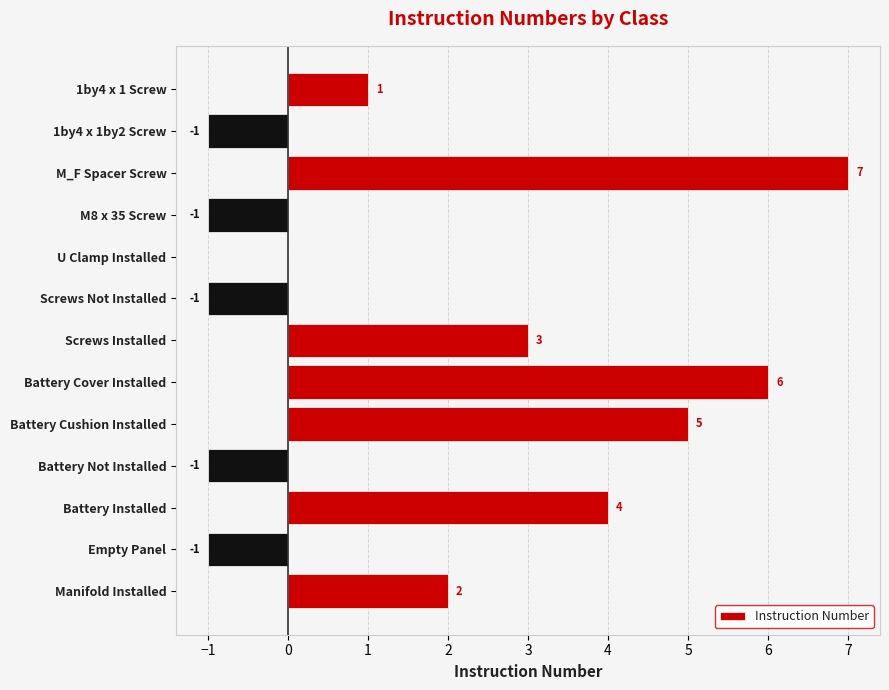

Count the number of data series in this chart.

1